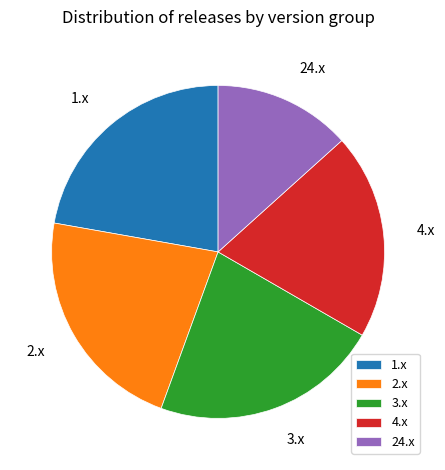

True or false: 24.x accounts for 26% of the total.

False